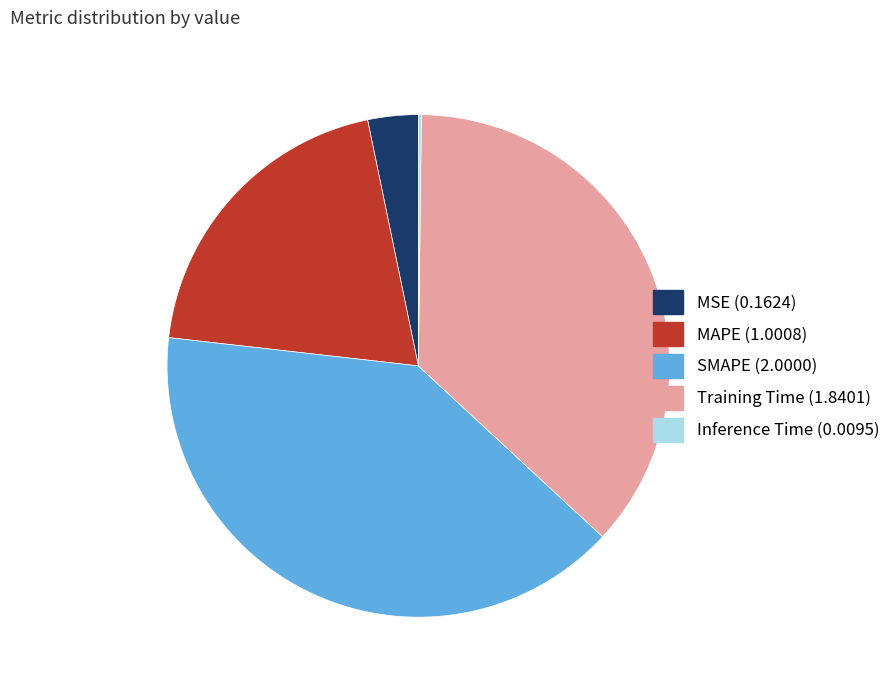

Is SMAPE the majority of the pie?

No